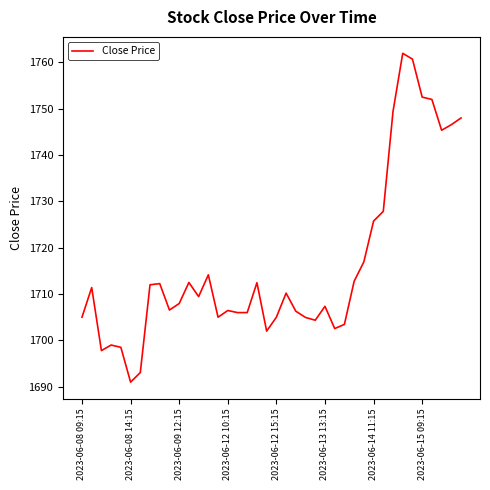

What is the minimum value shown in the chart?

1691.0